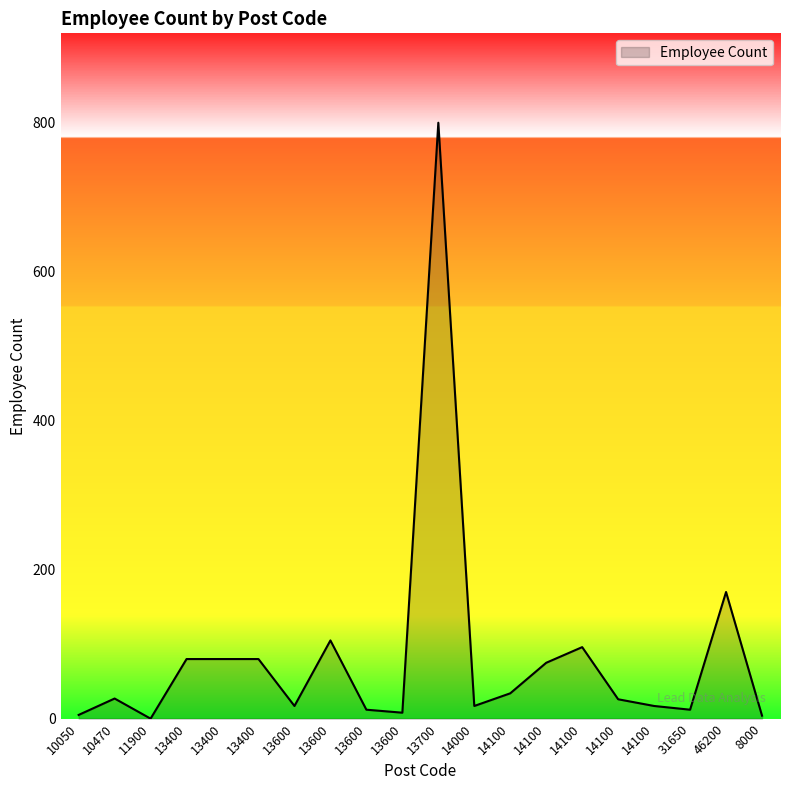

How many lines are shown in the chart?

1